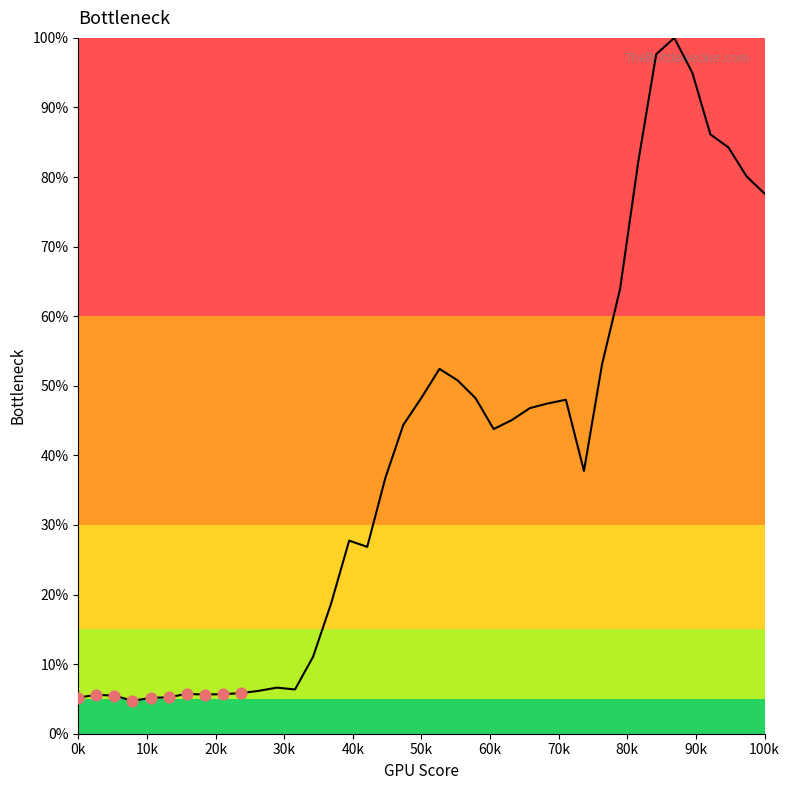

What is the minimum value shown in the chart?

4.7